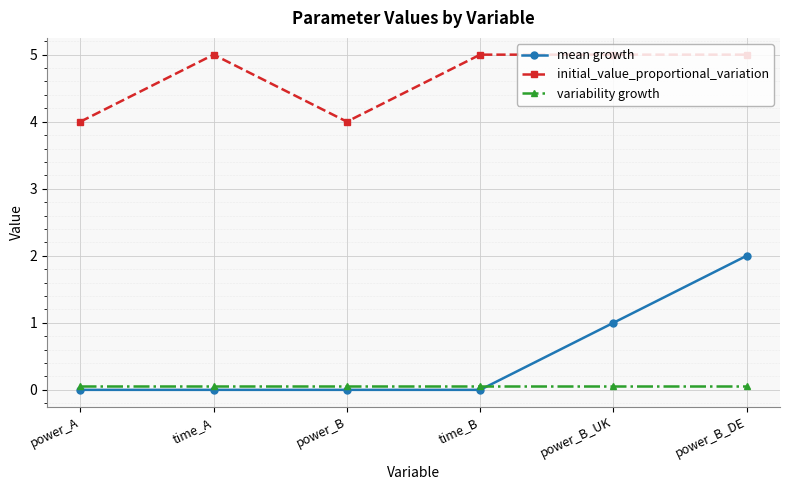

The mean growth series shows -0.8 at power_B. True or false?

False